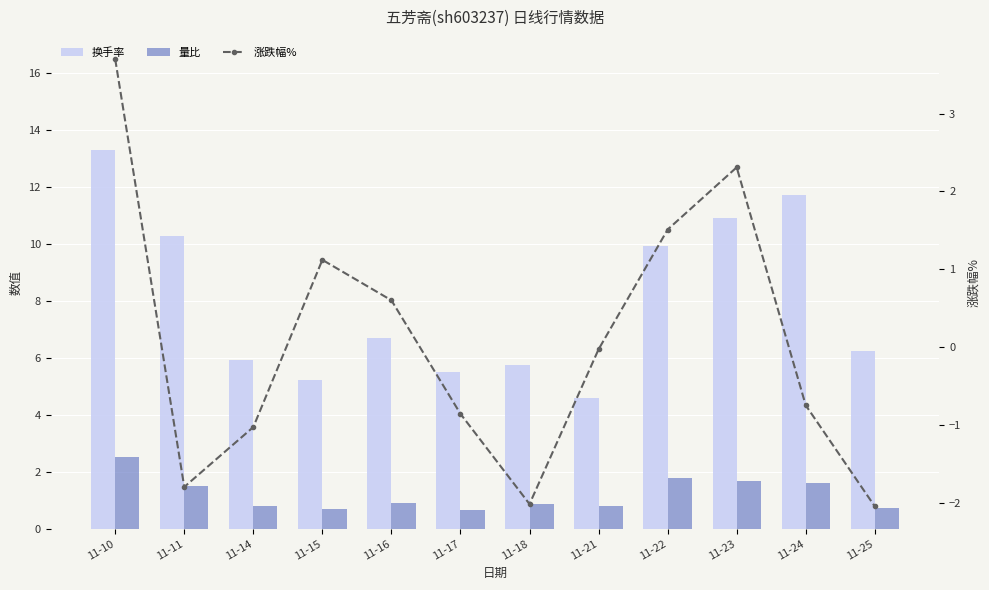

What is the difference between the maximum and minimum values in the 涨跌幅% series?

5.8